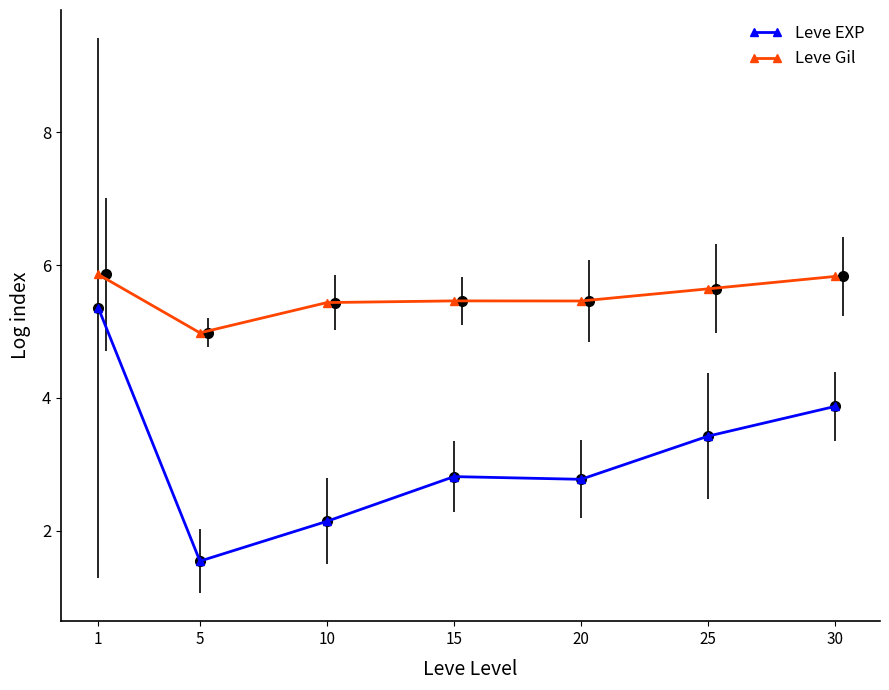

What is the value of the Leve EXP point at the 4th from the left?

2.8